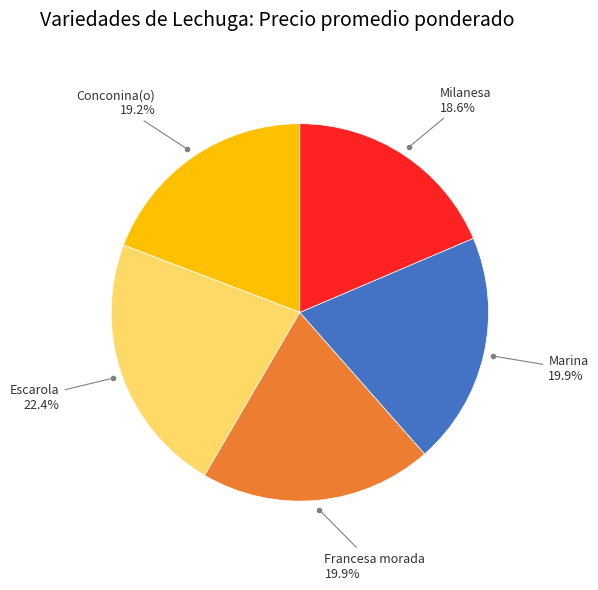

How many slices are in this pie chart?

5